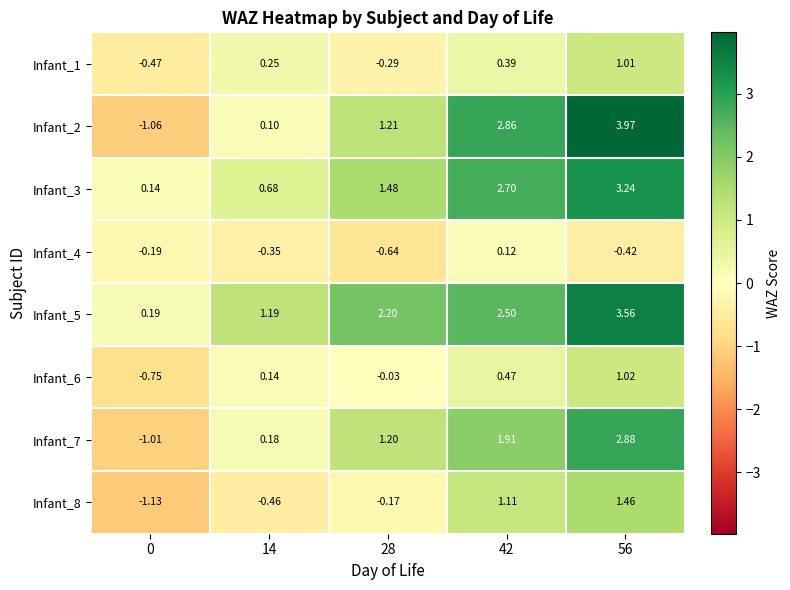

How many distinct data groups are displayed?

8